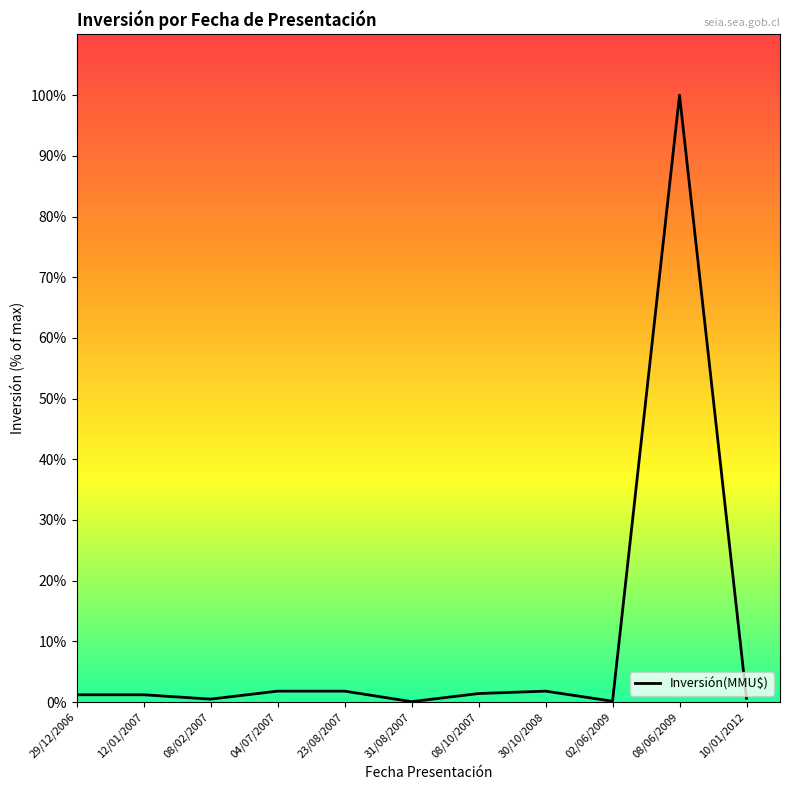

What is the average value?

10.0